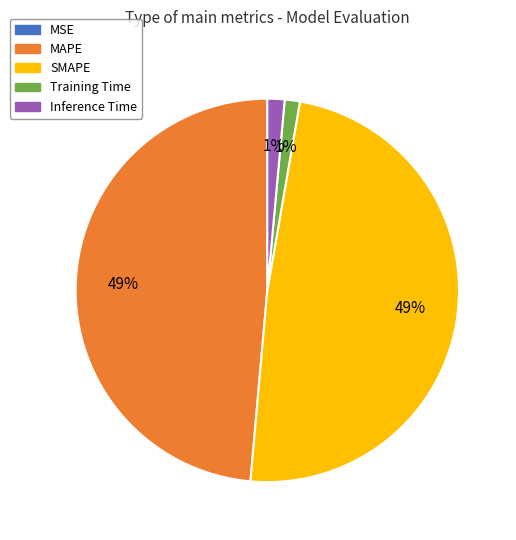

True or false: SMAPE accounts for 49% of the total.

True